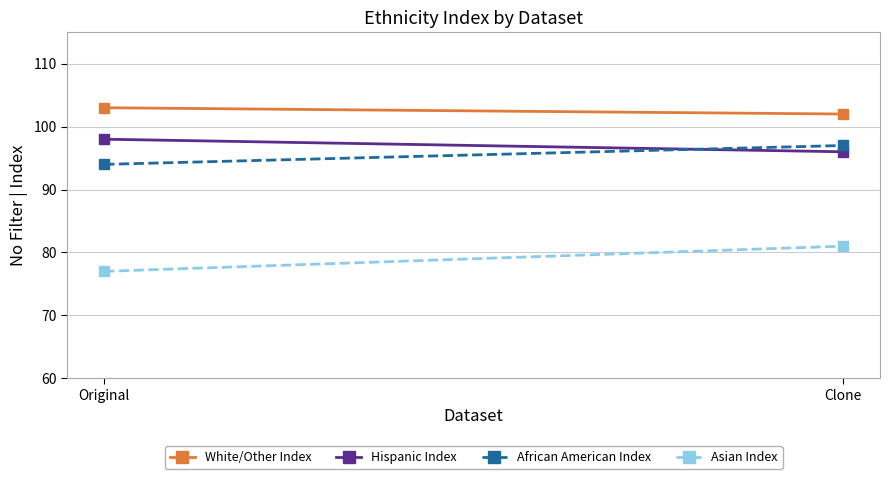

Rank the series at Original from lowest to highest value.

Asian Index, African American Index, Hispanic Index, White/Other Index